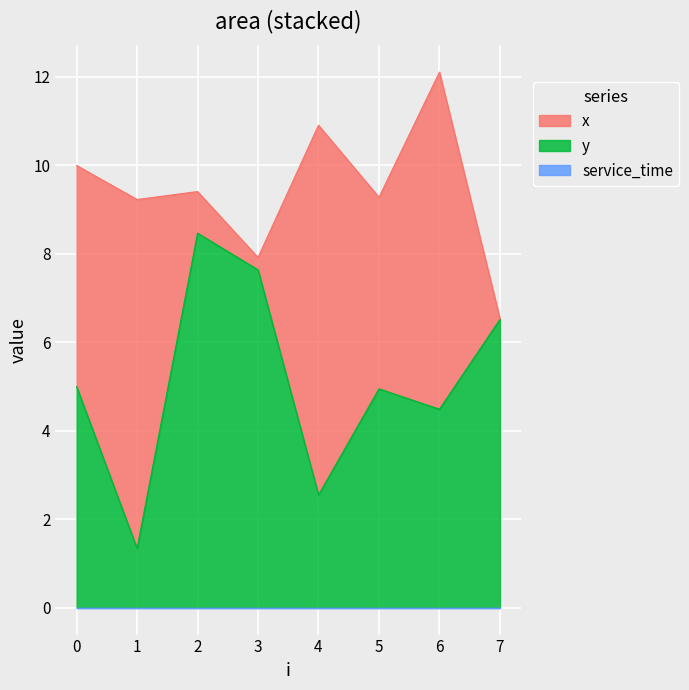

What is the highest value of the x series?

8.4